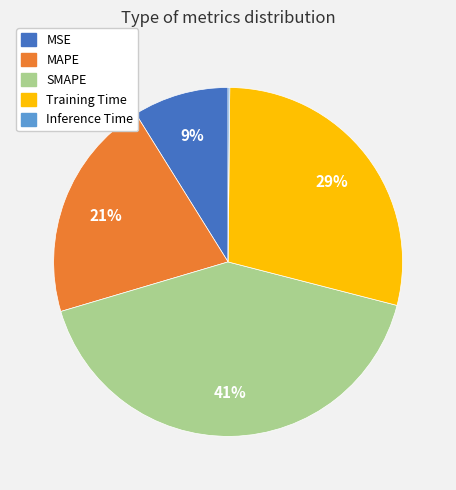

To the nearest percent, what is the average slice percentage?

20%